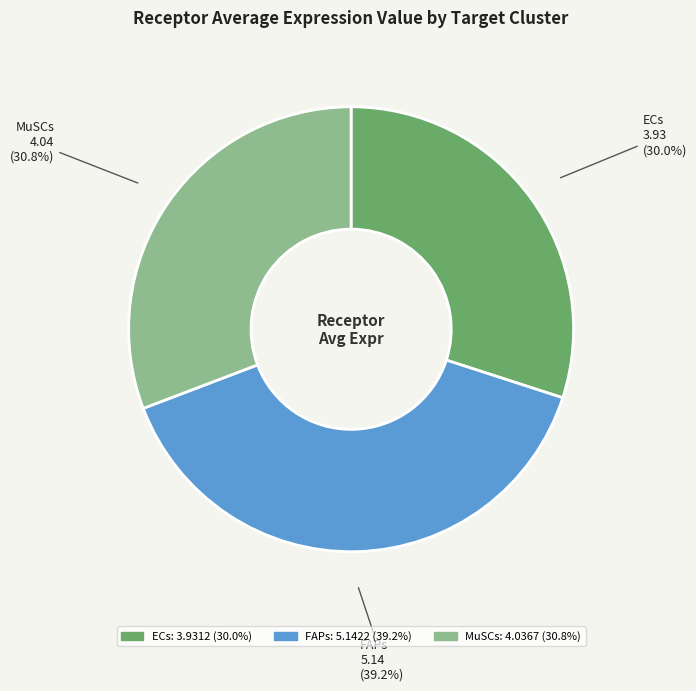

What portion of the pie excludes FAPs?

60.8%